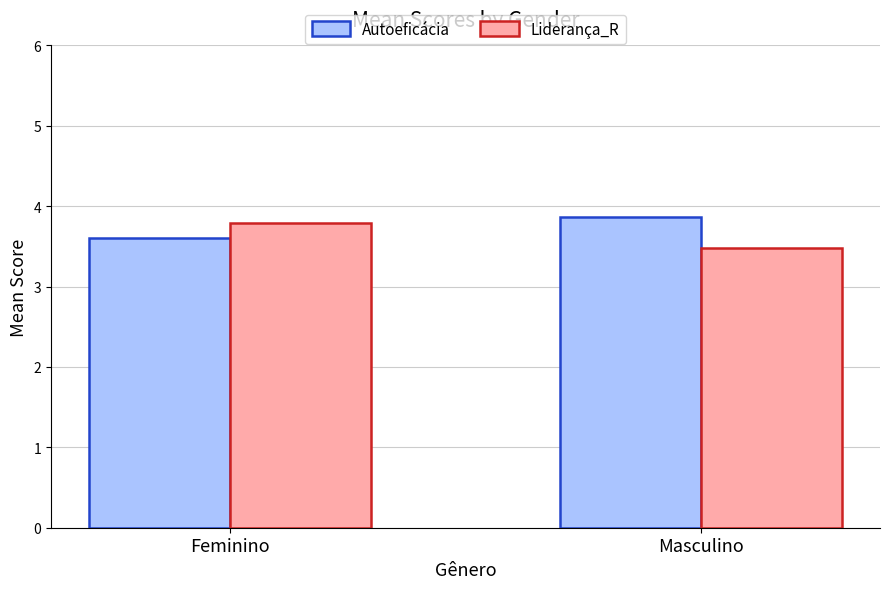

What is the smallest value displayed?

3.5